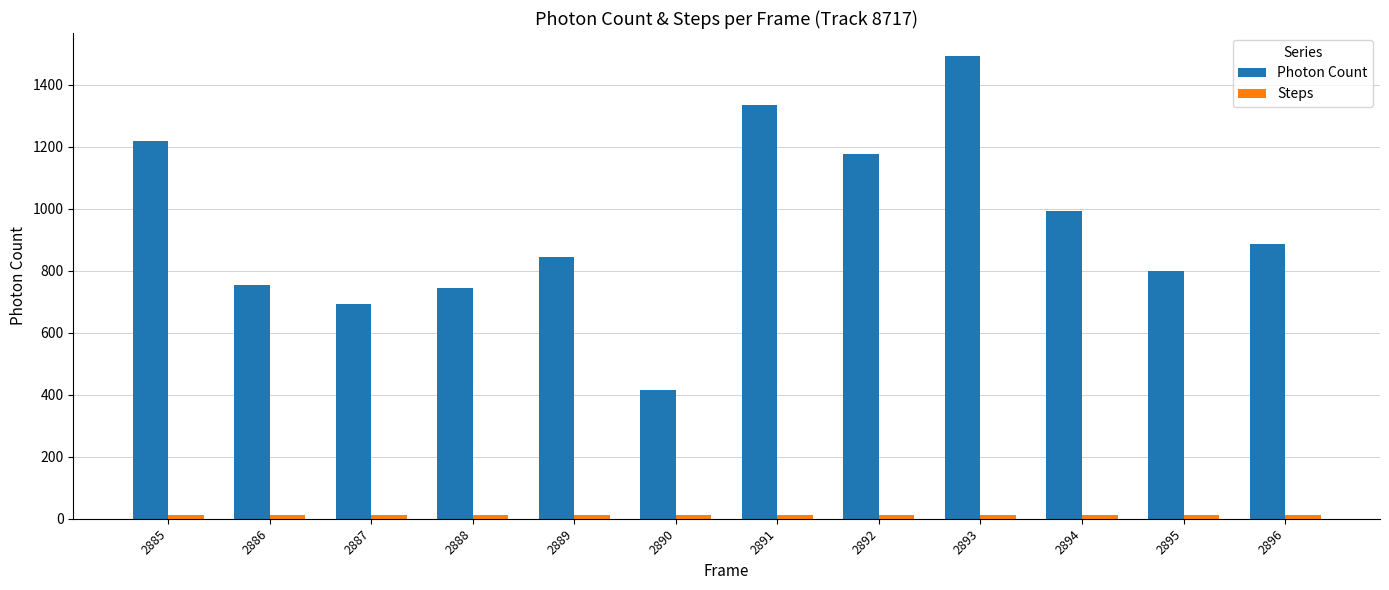

At how many categories does at least one series exceed 1095?

4